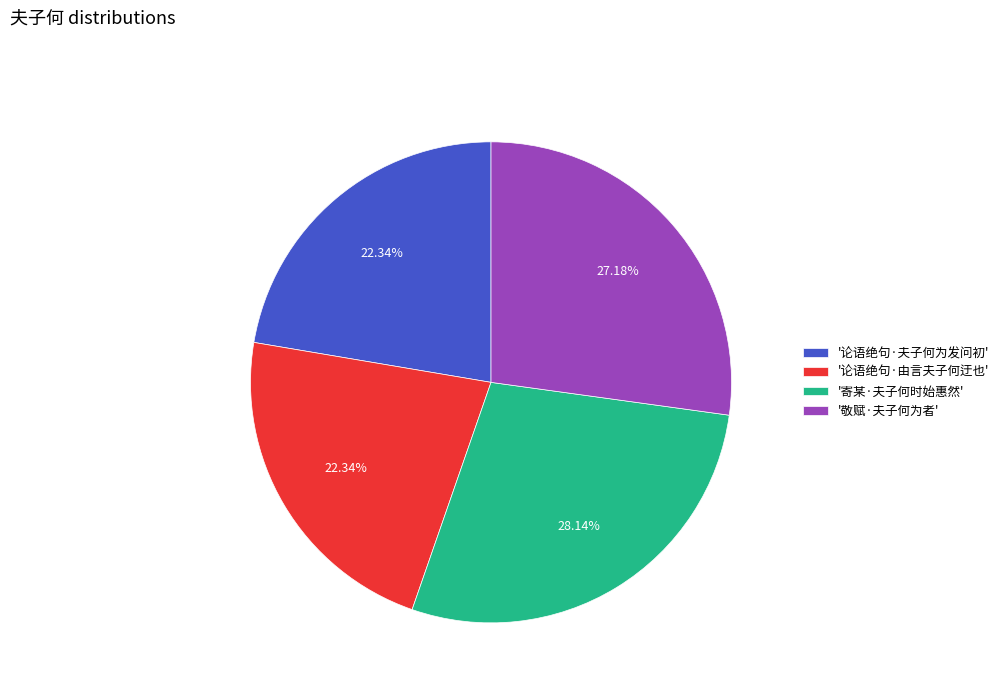

Between '寄某·夫子何时始惠然' and '论语绝句·由言夫子何迂也', which is larger?

'寄某·夫子何时始惠然'